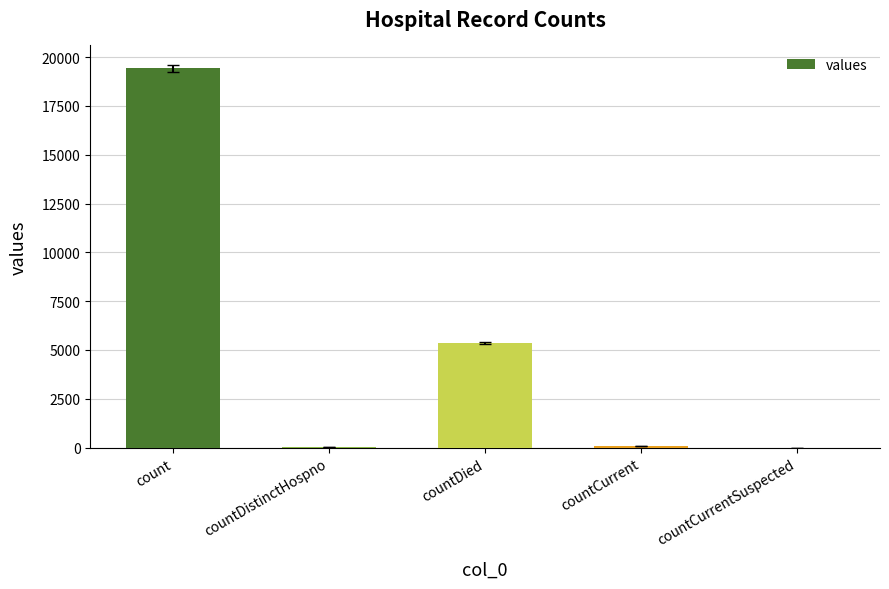

What is the sum of all values?

24875